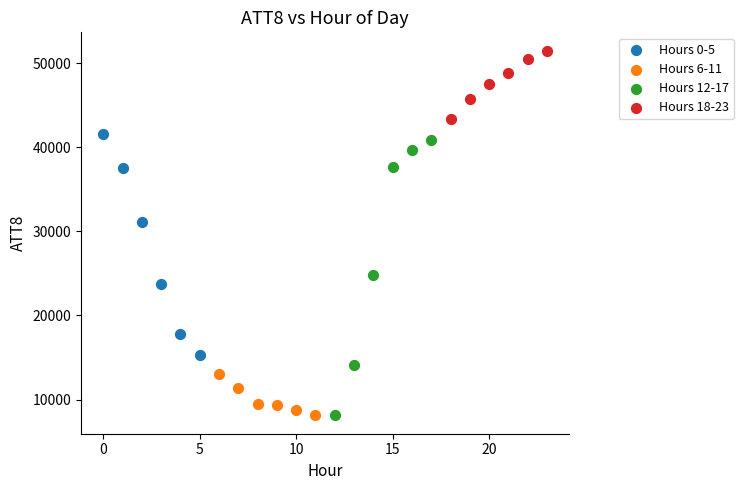

Which series has the largest Y range (max minus min)?

Hours 12-17